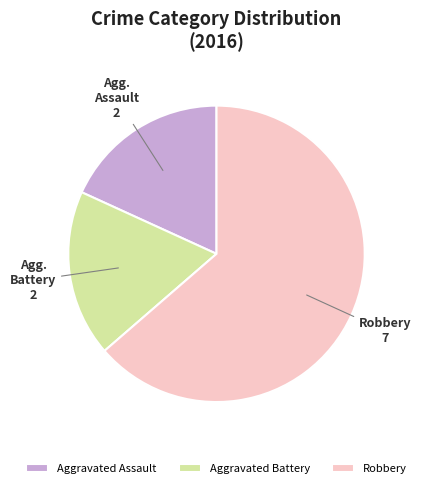

Is Robbery the majority of the pie?

Yes